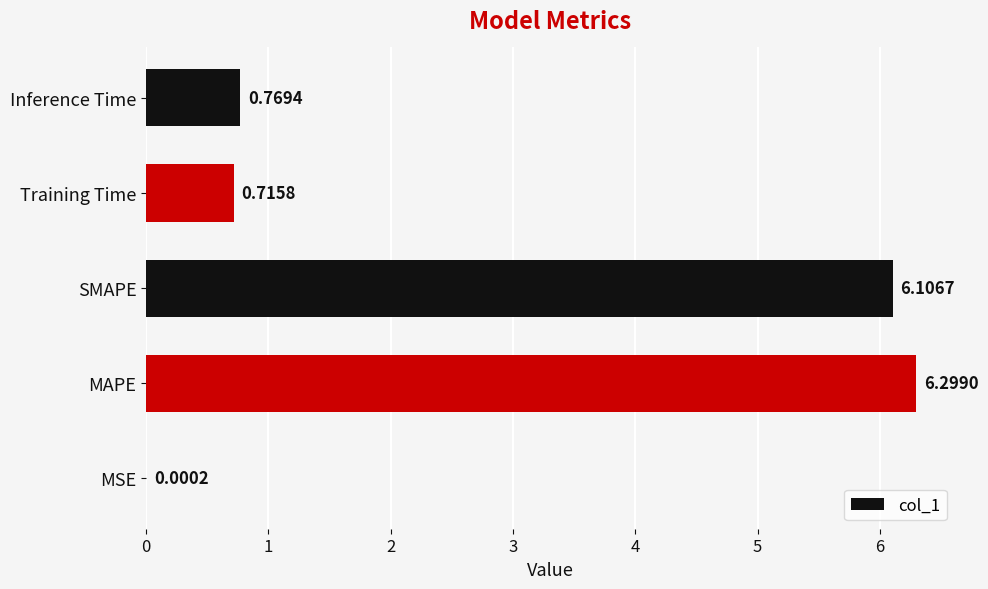

What is the average value?

2.8